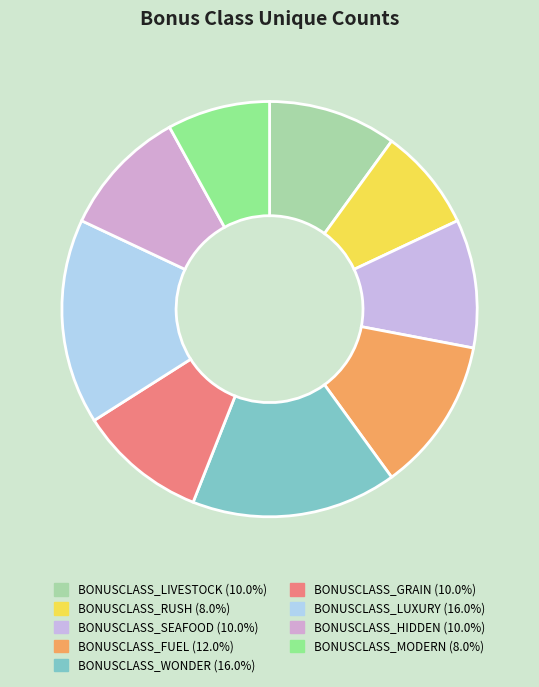

What percentage is the BONUSCLASS_RUSH slice, to the nearest percent?

8%